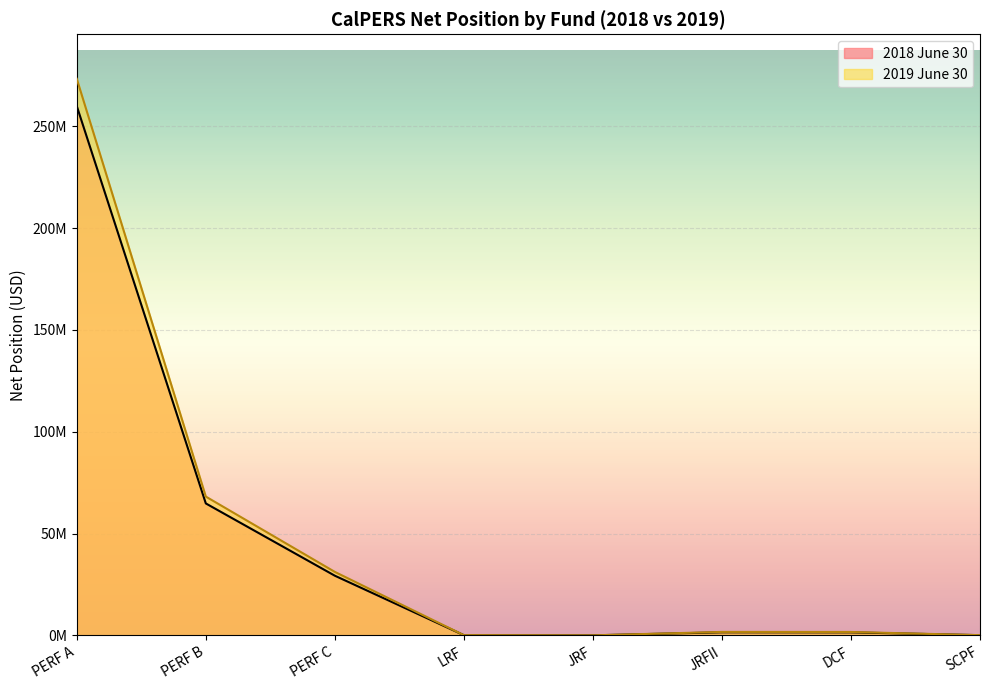

What is the total value across all series at DCF?

3180732